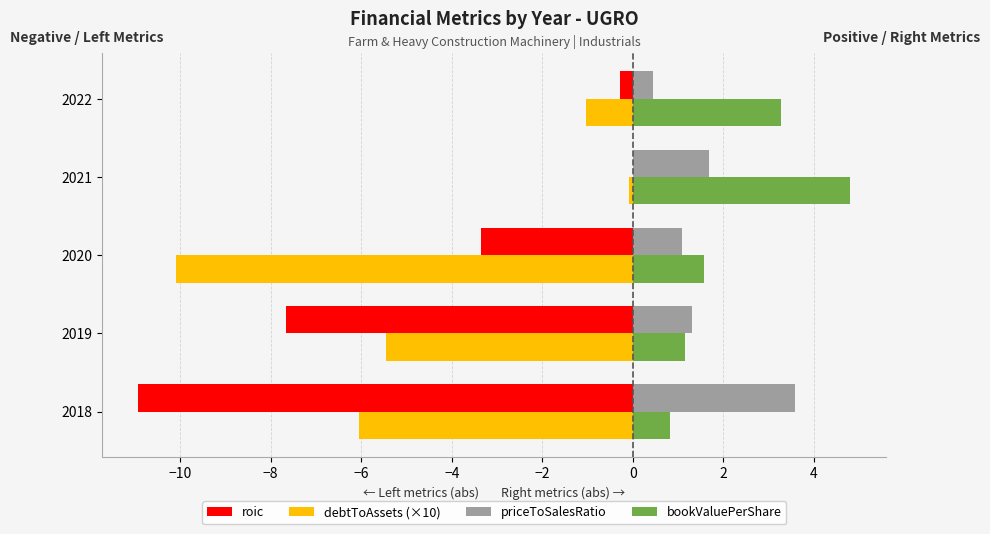

Is the value of bookValuePerShare at 2020 greater than the value of debtToAssets (×10) at 2020?

Yes